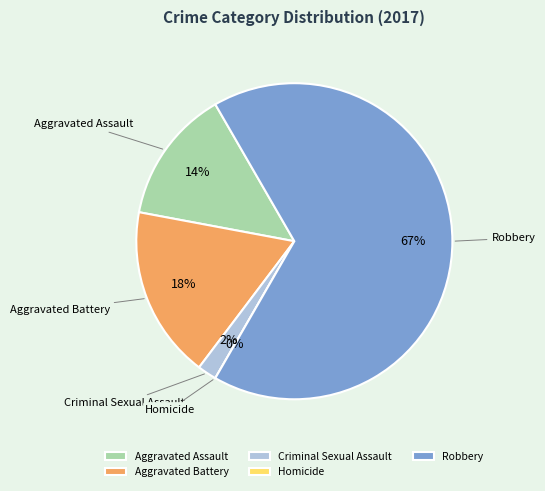

True or false: Aggravated Assault accounts for 4% of the total.

False